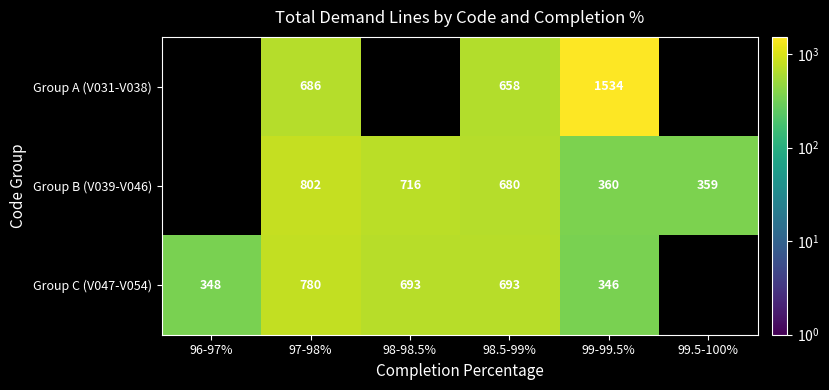

True or false: Group B (V039-V046) has a value of 716 at 98-98.5%.

True